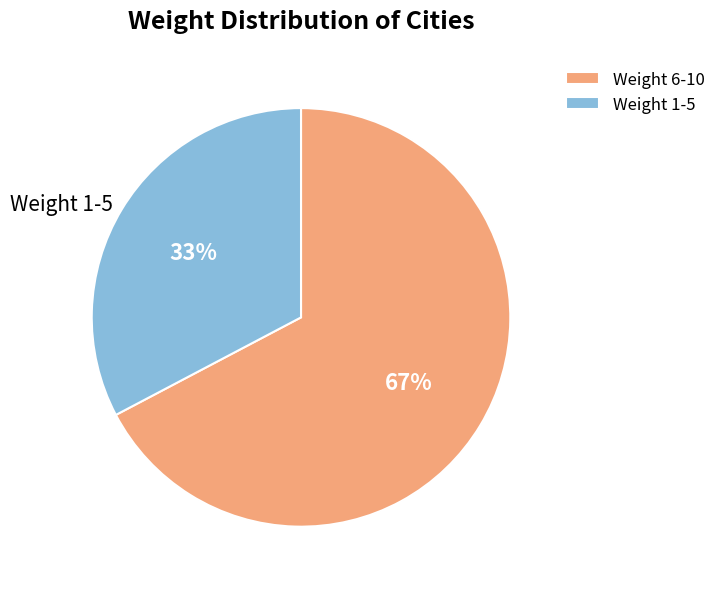

To the nearest percent, what portion does Weight 6-10 represent?

67%